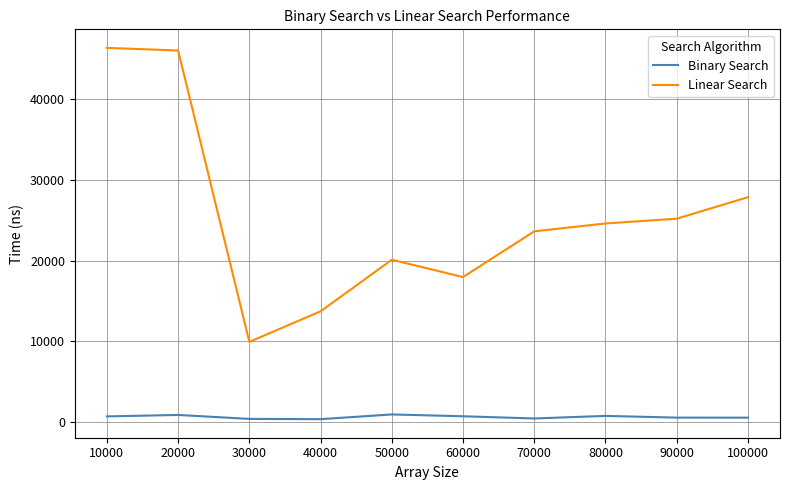

Which series has the largest range (max minus min)?

Linear Search